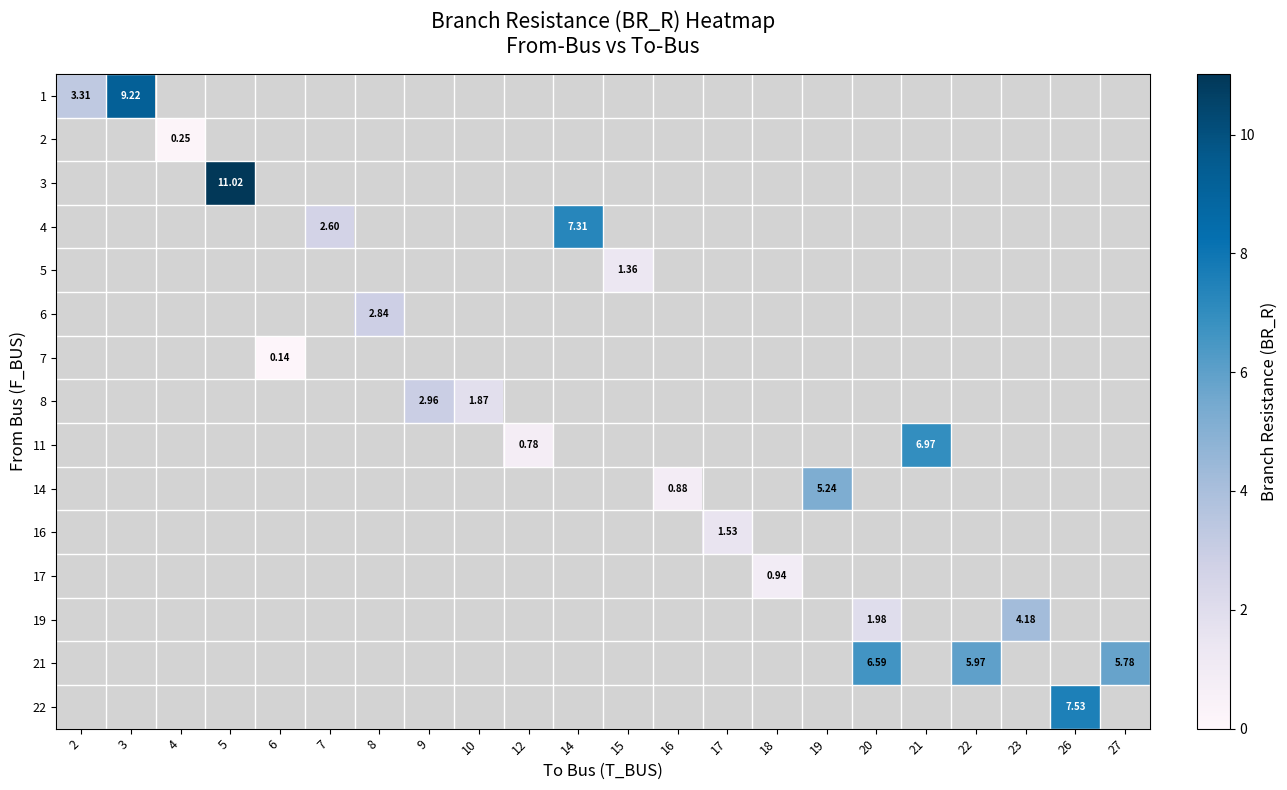

Is the value of row_2 at 9 greater than the value of row_5 at 2?

No